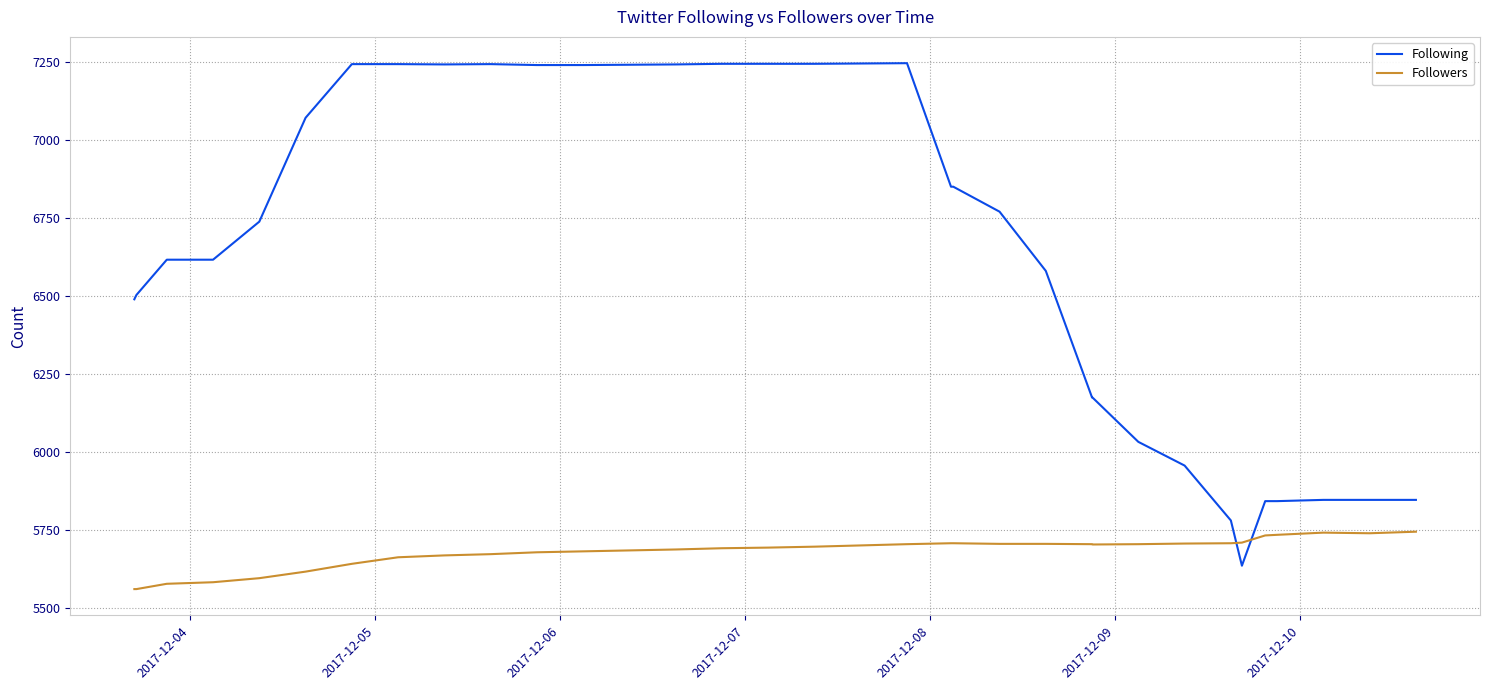

Which series has the largest total across all categories?

Following